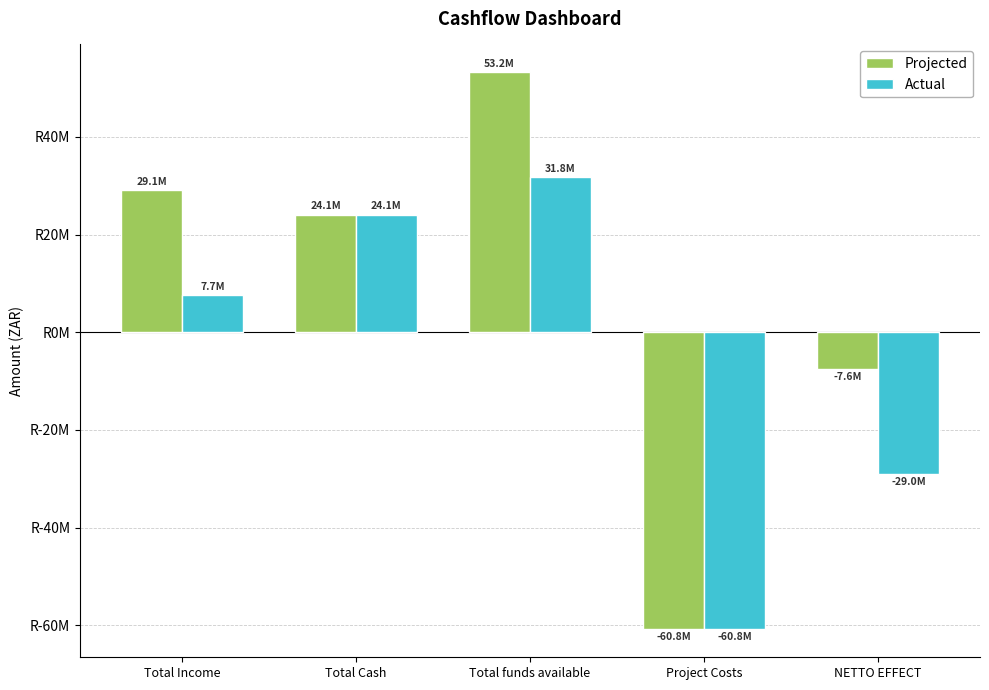

Which series has the widest spread of values?

Projected